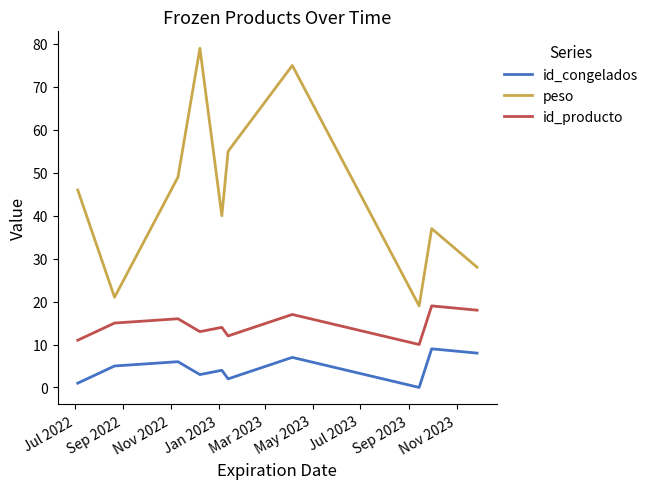

Which series has the widest spread of values?

peso